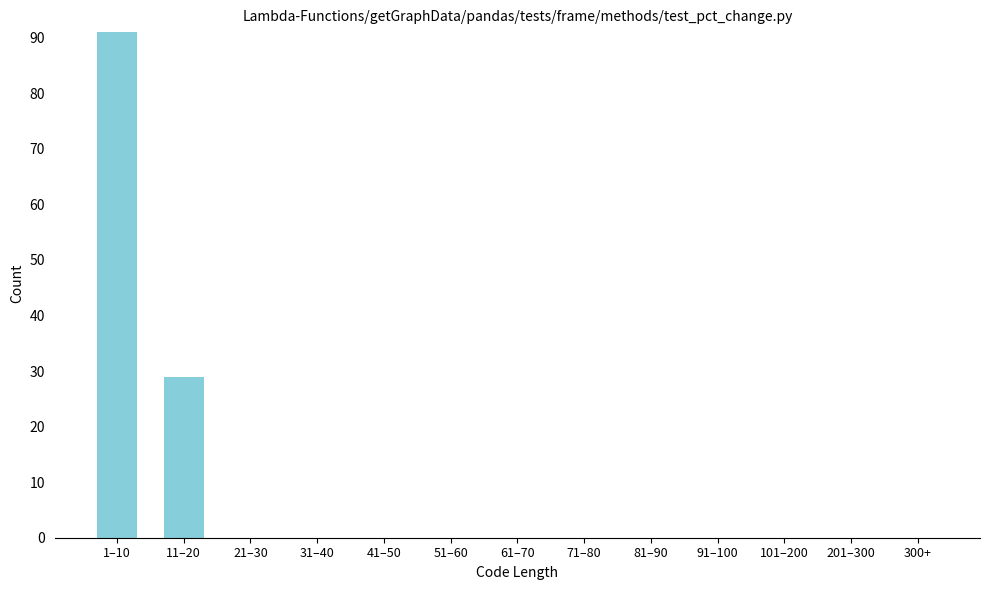

Reading left to right, what are all the values shown in this chart?

1–10=91	11–20=29	21–30=0	31–40=0	41–50=0	51–60=0	61–70=0	71–80=0	81–90=0	91–100=0	101–200=0	201–300=0	300+=0